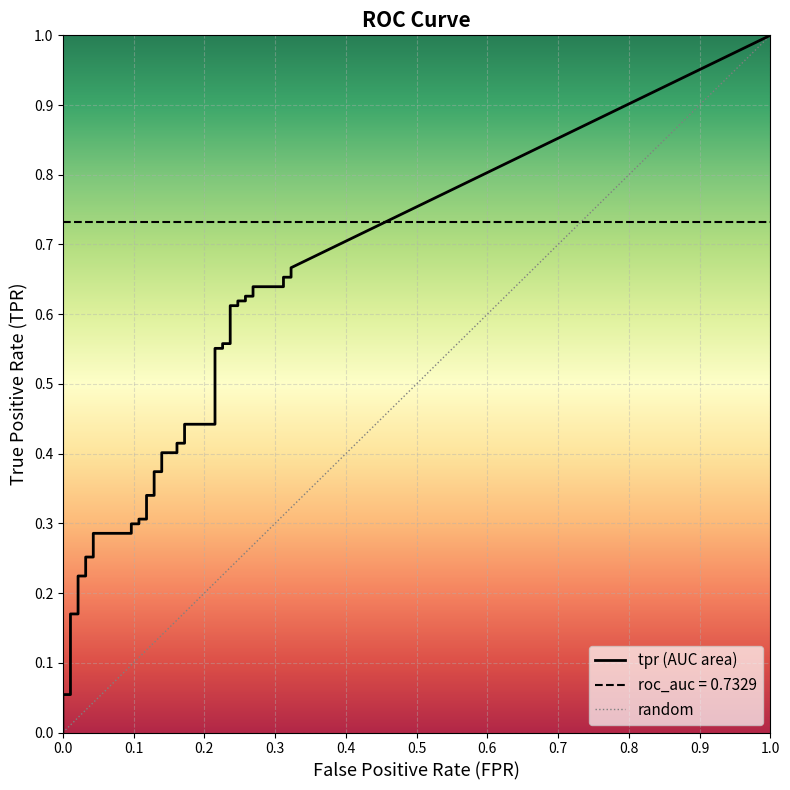

What is the difference between the highest and lowest values at 22?

0.2